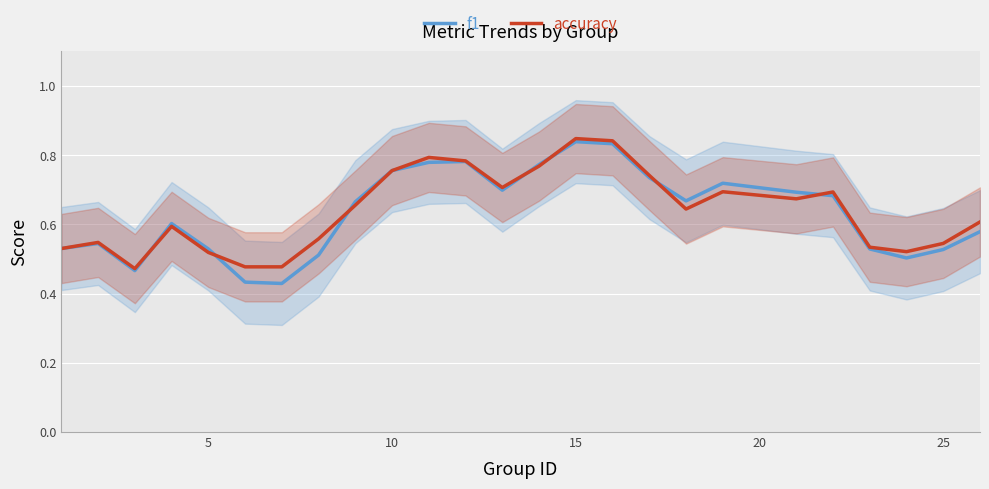

After their last crossing, which series has the higher values: accuracy or f1?

accuracy